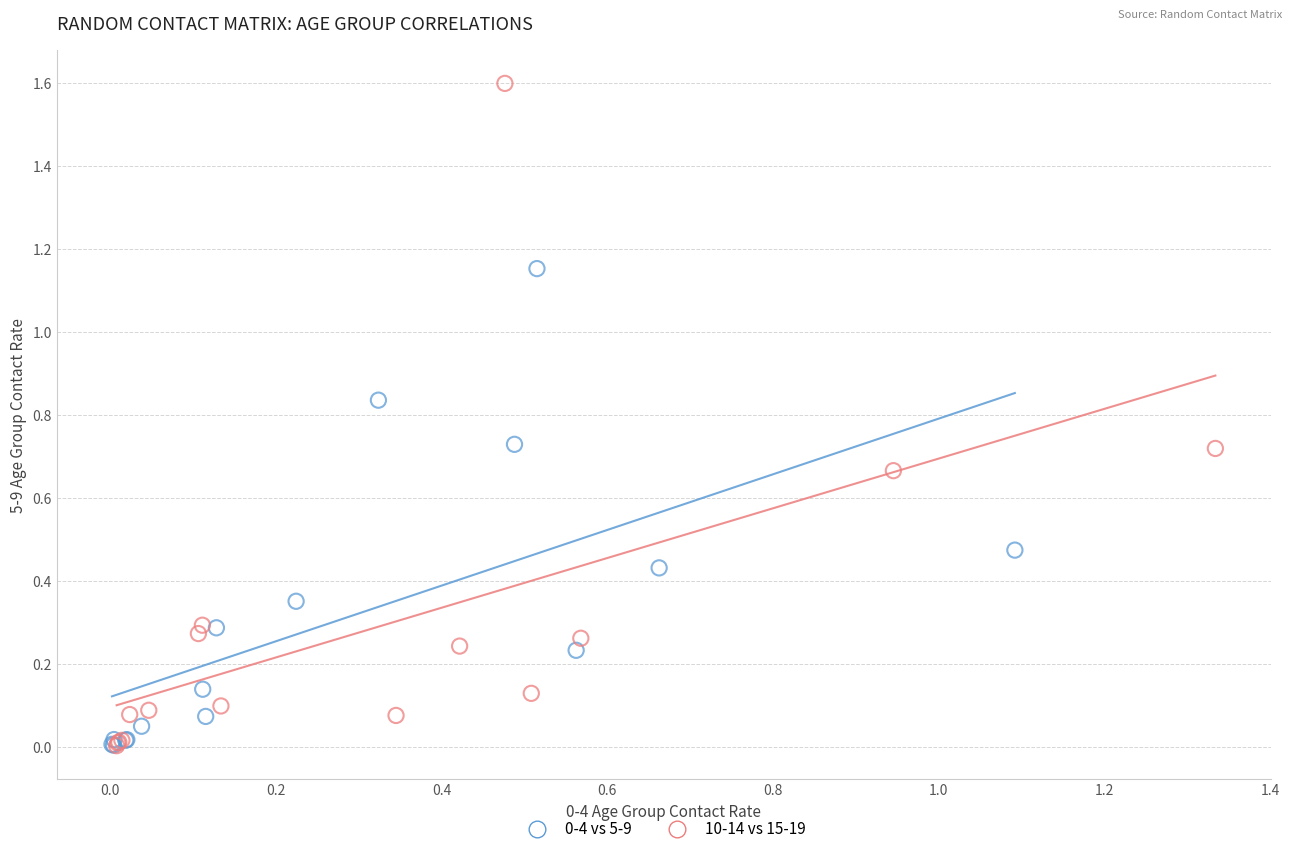

Which series has the largest Y range (max minus min)?

10-14 vs 15-19